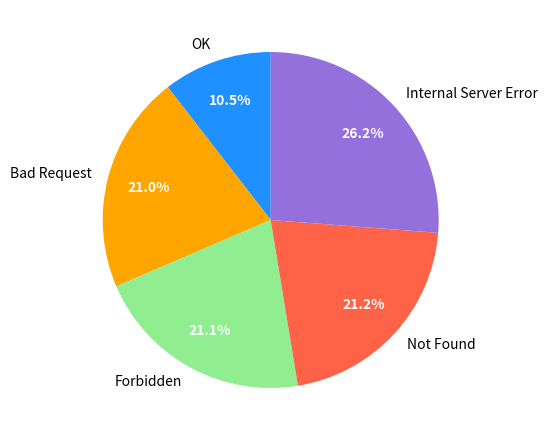

What is the ratio of the value at Bad Request to the value at OK?

2.0